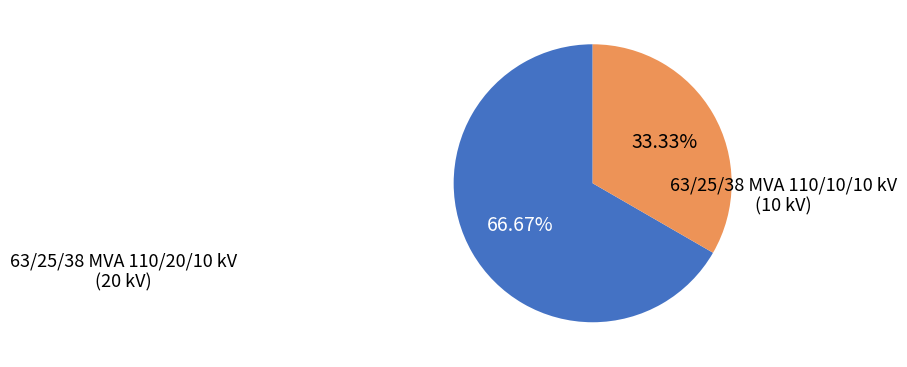

Is there any slice that represents more than half of the pie?

Yes